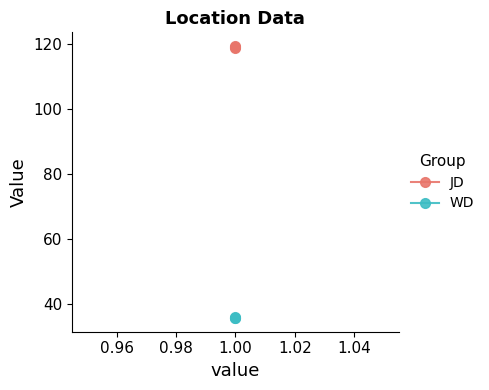

Reading left to right, what are all the values shown in this chart?

JD: 118.8	119.2	119.4
WD: 35.6	35.8	35.5